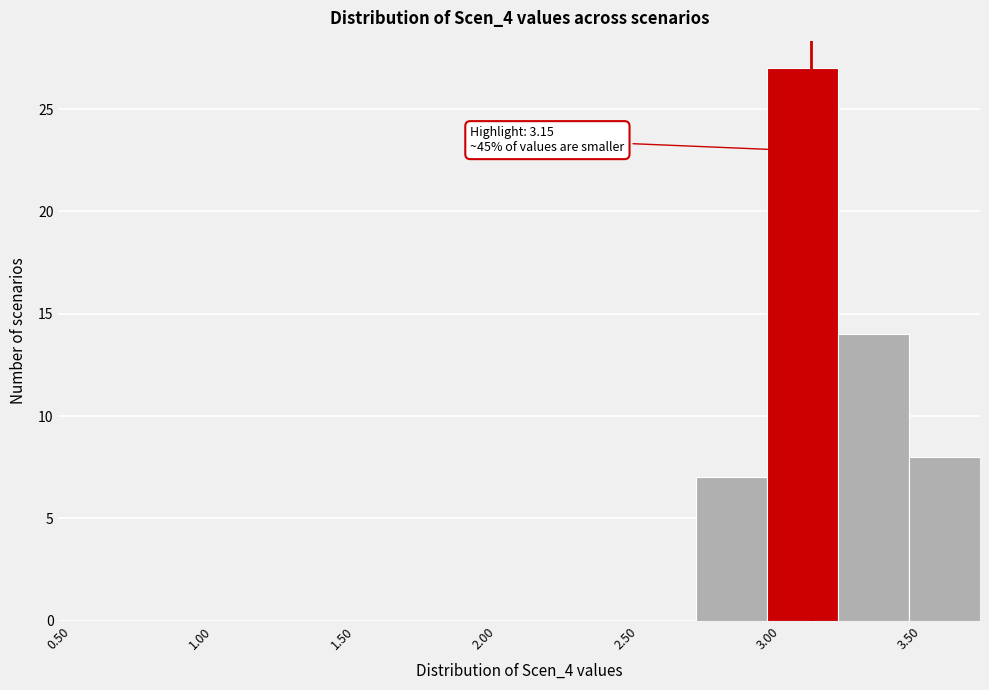

Over which range of the x-axis is the bar tallest?

3.00 to 3.25